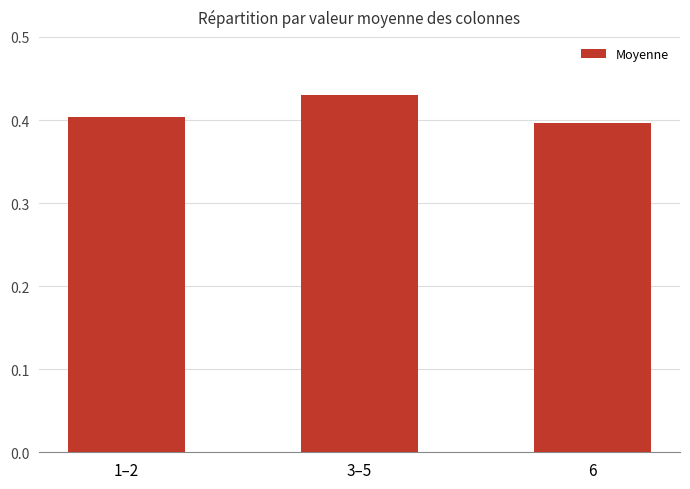

Which label corresponds to the largest value in the chart?

3–5